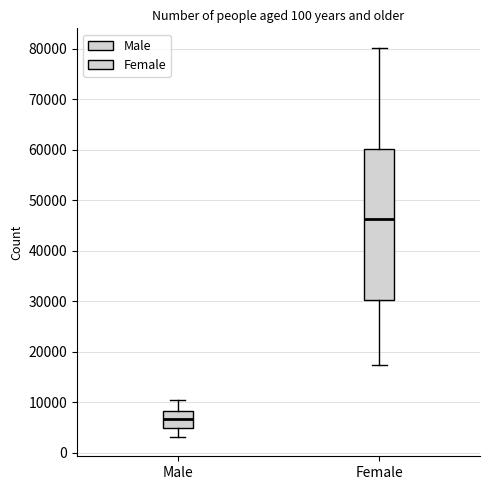

Reading left to right, transcribe this box plot: for each box, give where its median line is, the range the box spans, and where its two whiskers end, as read against the y-axis. The values are not printed on the chart, so give them approximately, as read against the axis.

Male: median 7000, box 5000 to 8000, whiskers 3000 to 10000
Female: median 46000, box 30000 to 60000, whiskers 17000 to 80000